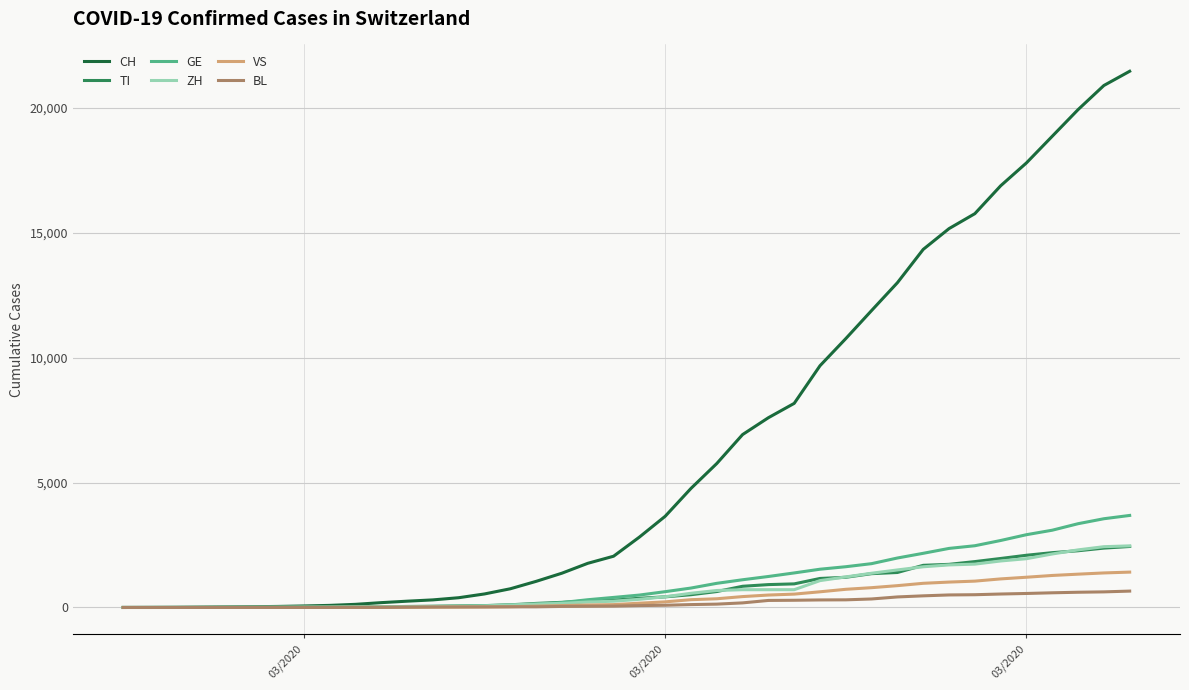

Which series has the largest total across all categories?

CH